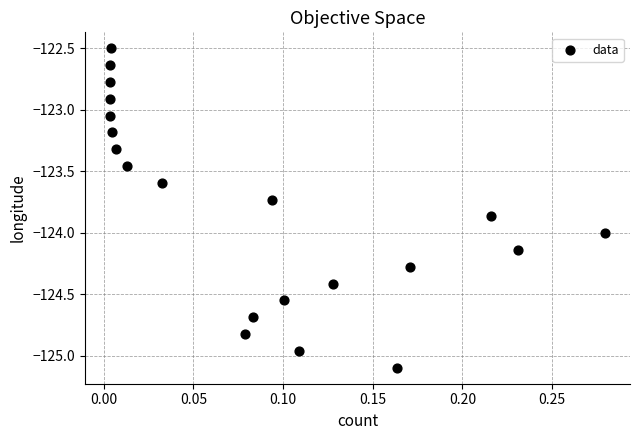

What is the range of X values (max minus min)?

0.3